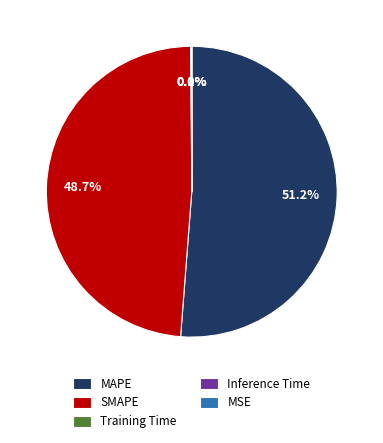

What is the majority slice?

MAPE